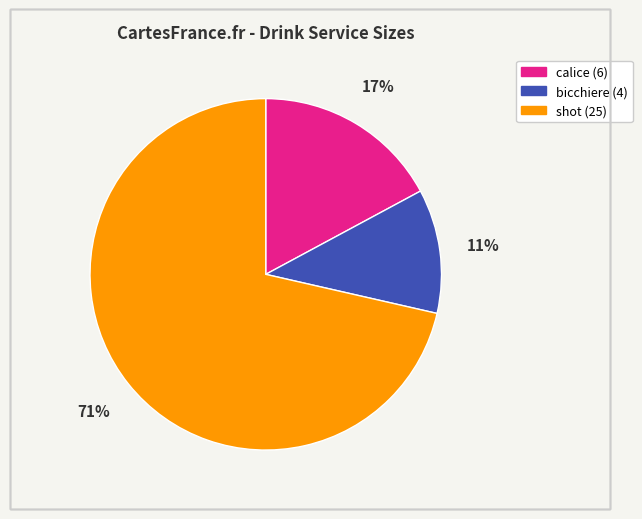

Is there any slice that represents more than half of the pie?

Yes